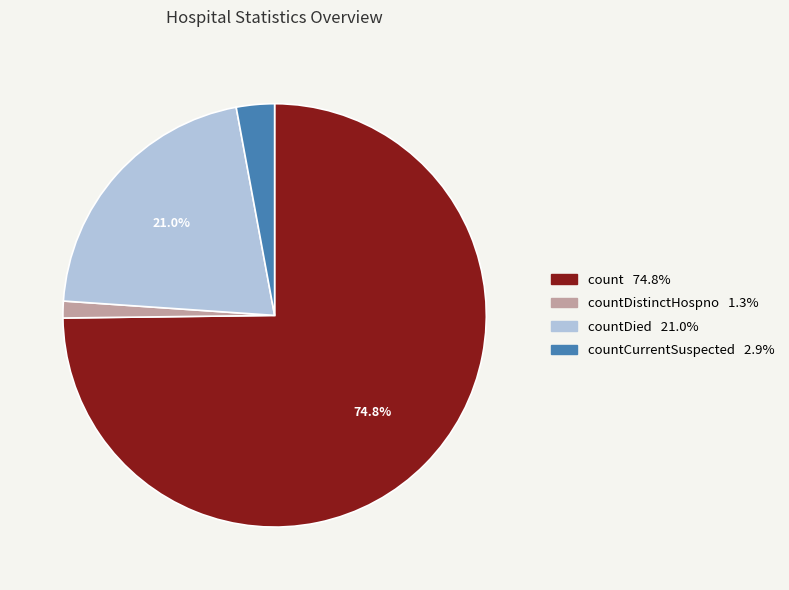

Does any single category account for the majority?

Yes